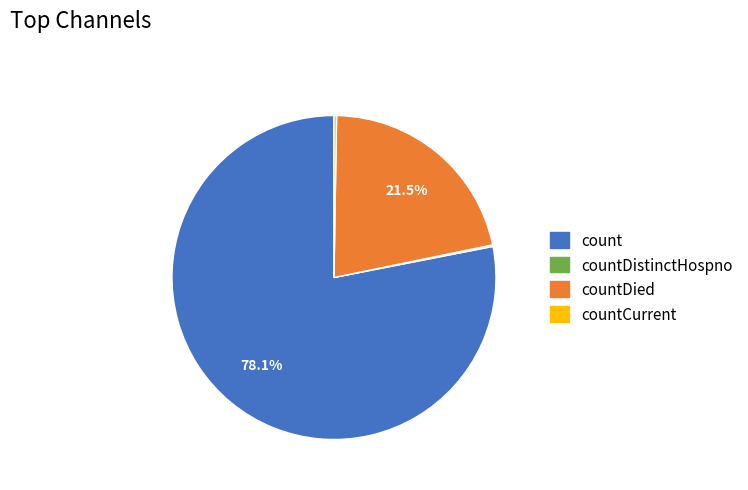

Does any single category account for the majority?

Yes